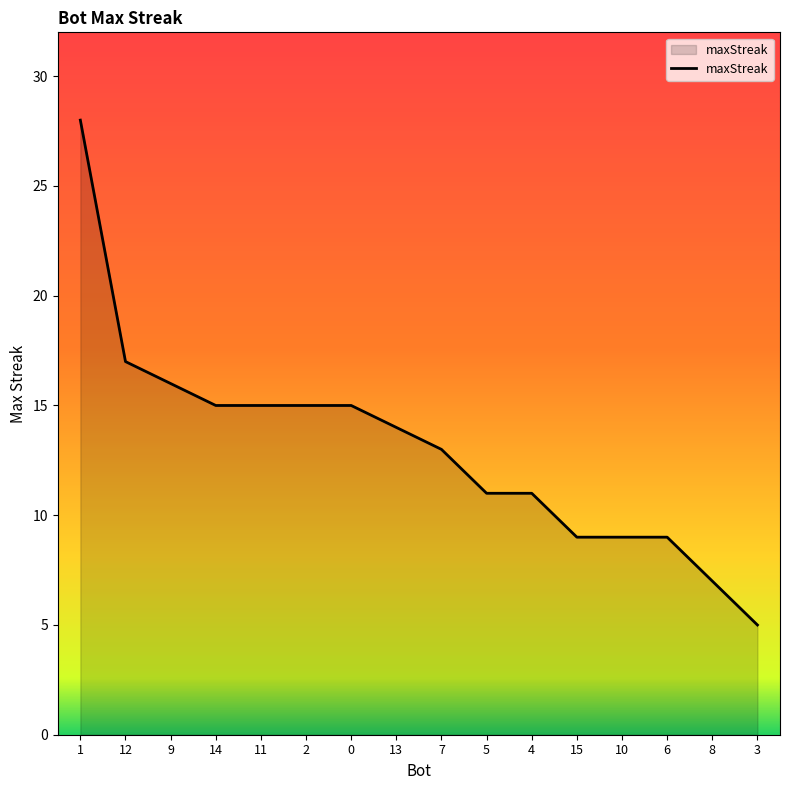

What position from the right is 2?

11